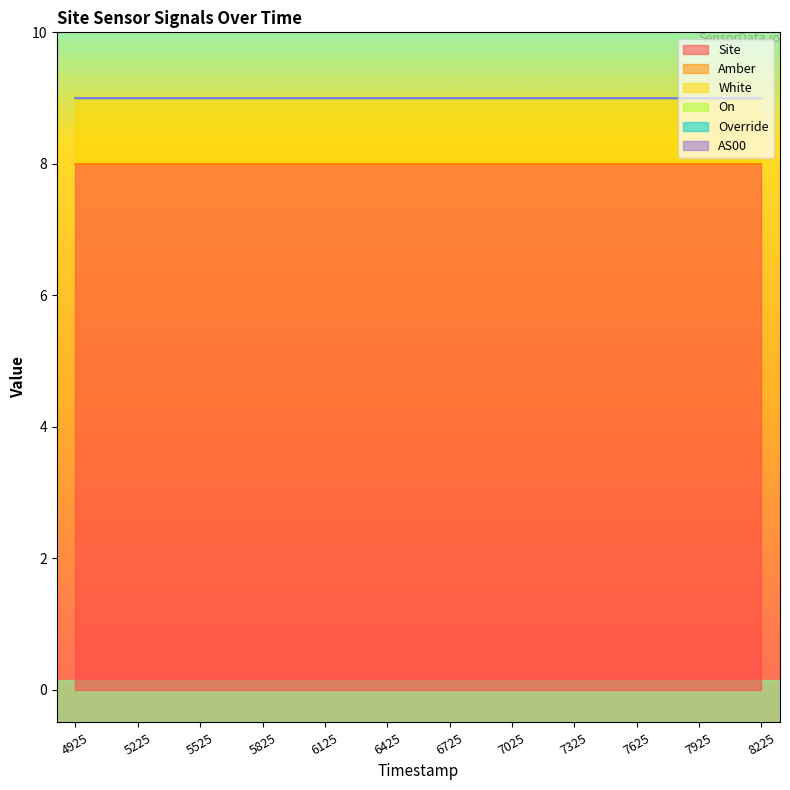

At which category does the chart reach its peak across all series?

1700254925